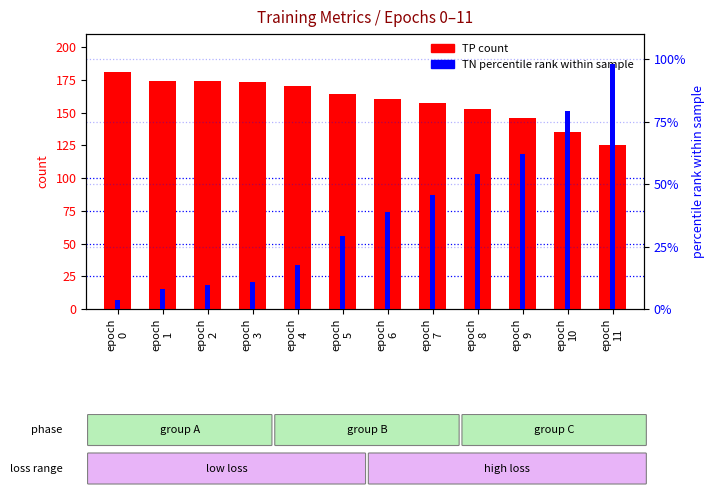

Are the bars horizontal?

No